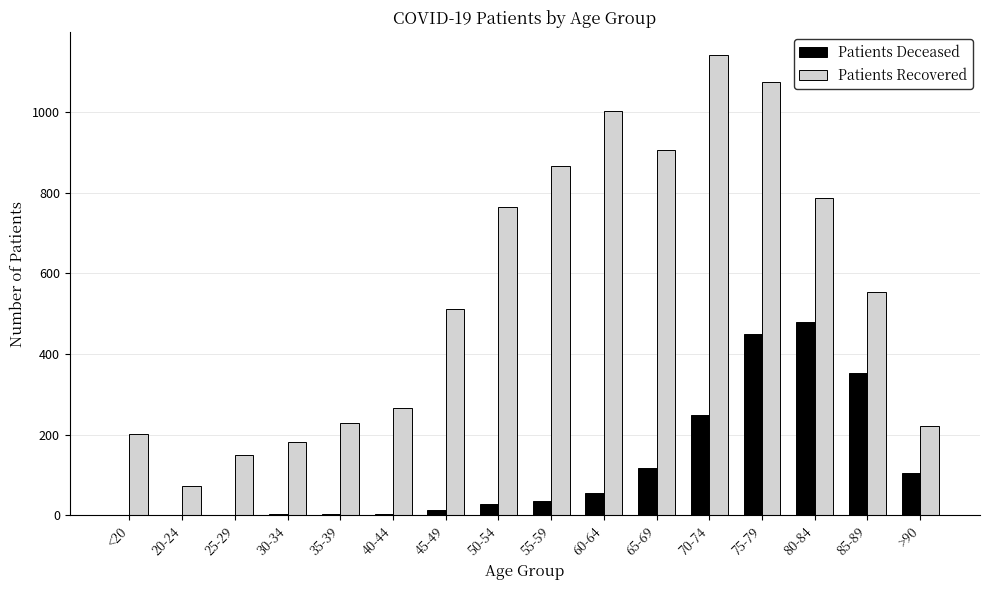

How many data points does each series have?

16